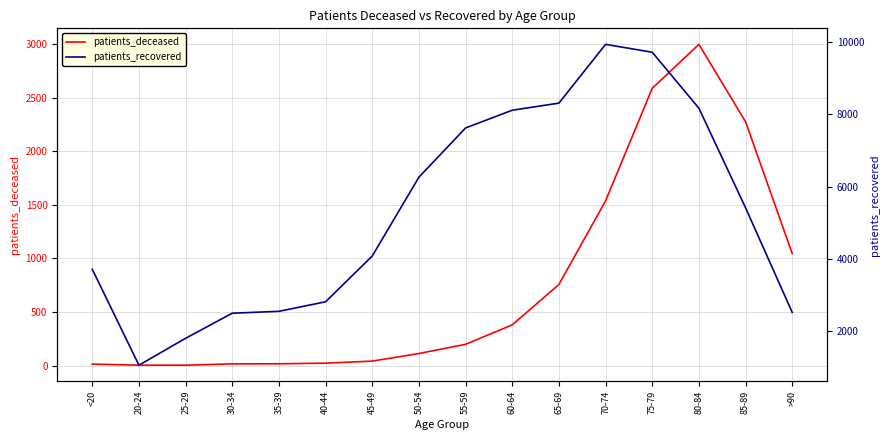

Rank the series by their maximum value, from highest to lowest.

patients_recovered, patients_deceased